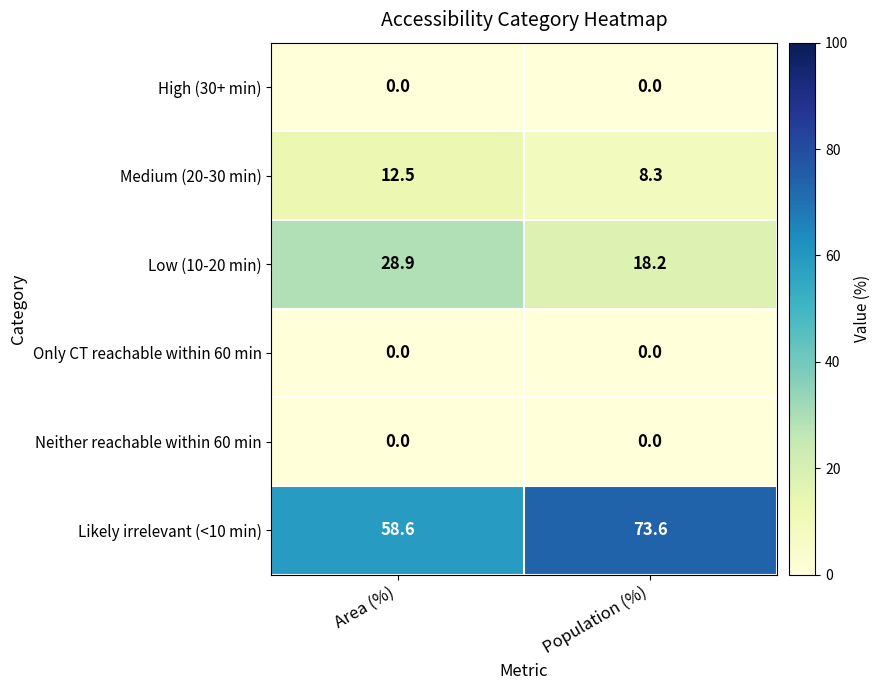

Reading left to right, what are all the values shown in this chart?

High (30+ min): 0.0	0.0
Medium (20-30 min): 12.5	8.3
Low (10-20 min): 28.9	18.2
Only CT reachable within 60 min: 0.0	0.0
Neither reachable within 60 min: 0.0	0.0
Likely irrelevant (<10 min): 58.6	73.6